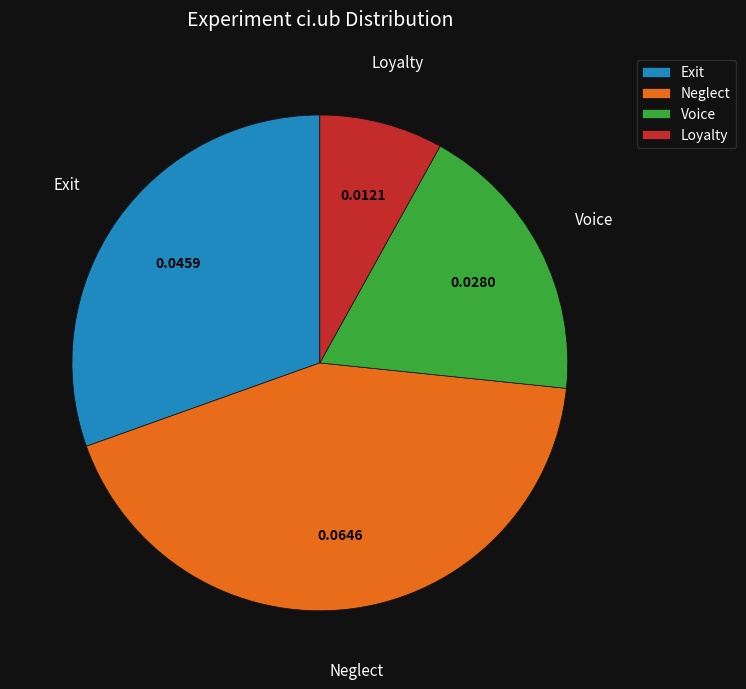

Between Neglect and Voice, which is larger?

Neglect